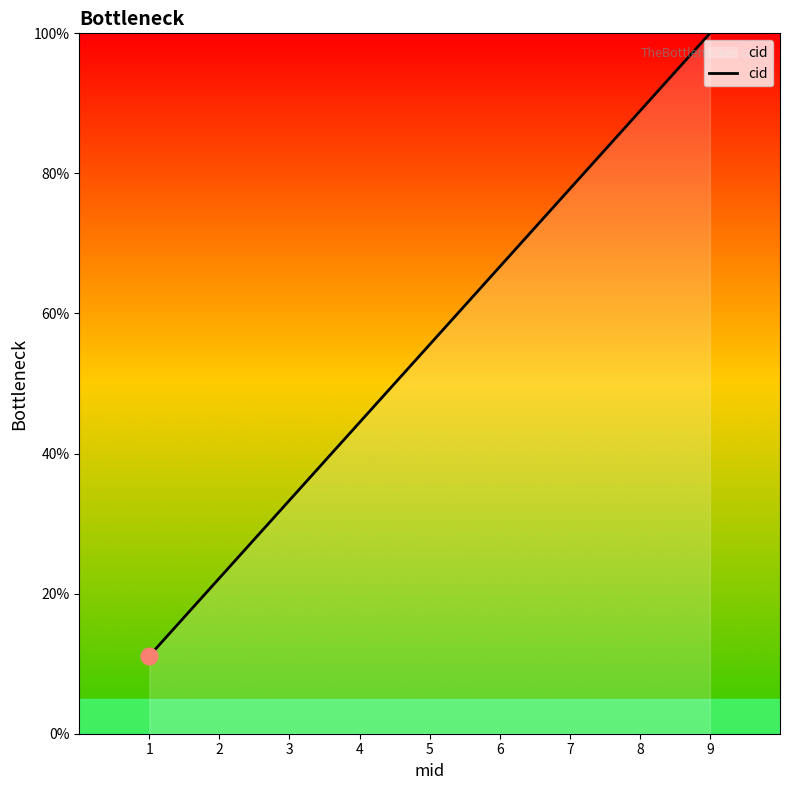

True or false: the data shows 148.5 at 8.

False